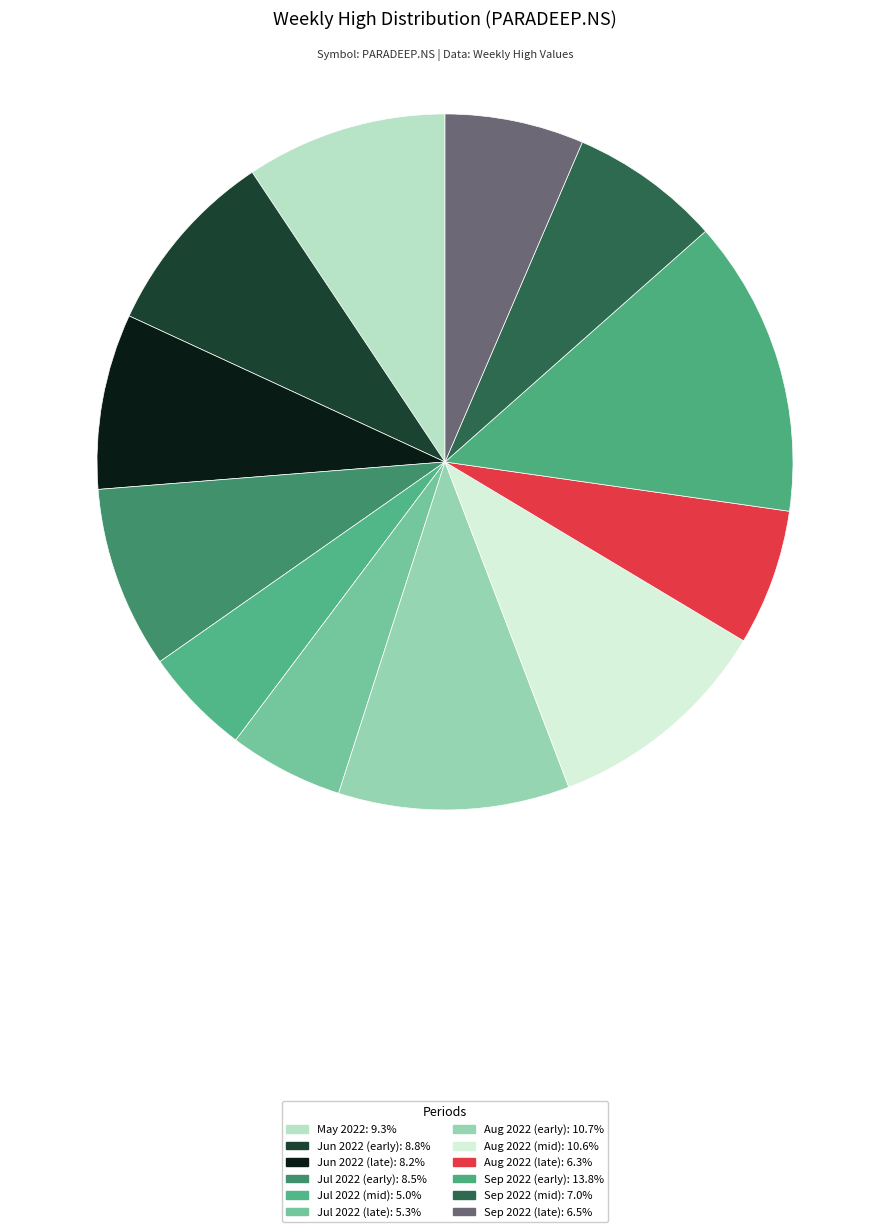

Count the number of slices in the pie.

12